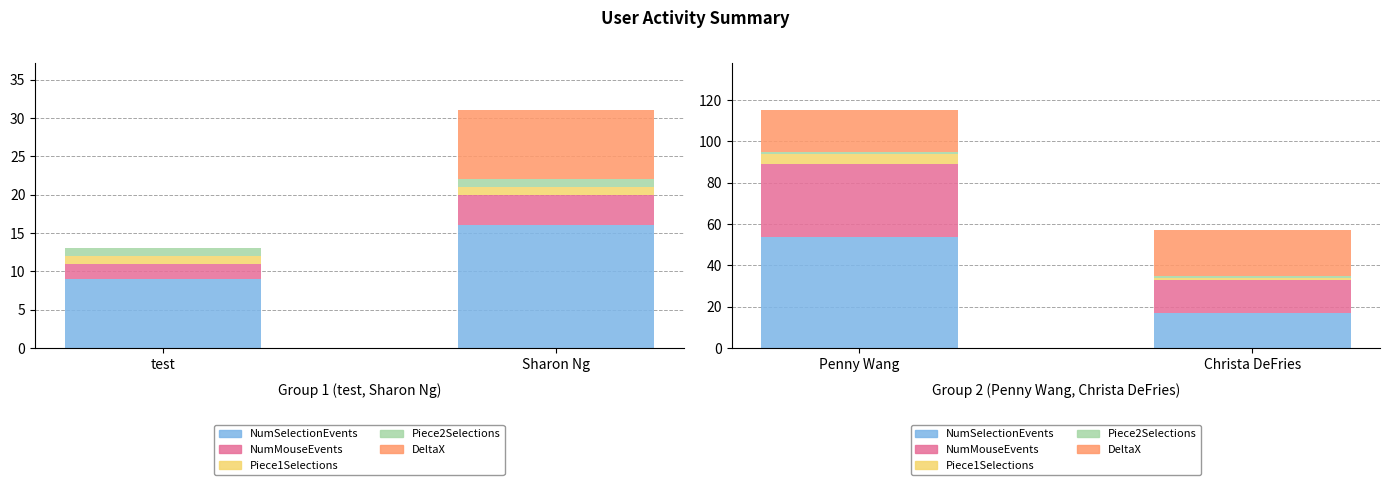

What is the label of the 2nd bar from the right?

Penny Wang